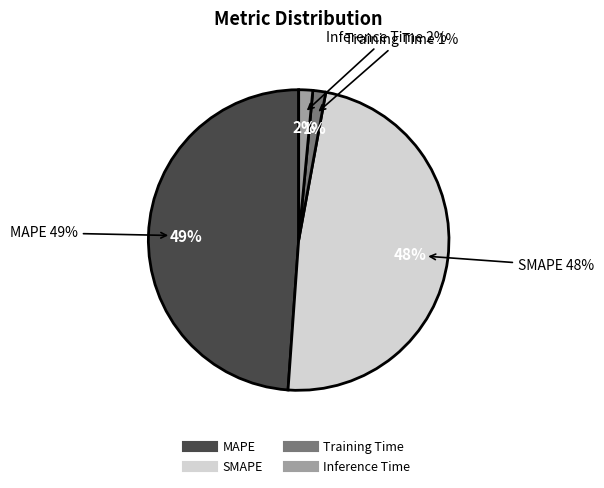

Which category has the smallest portion of the pie?

Training Time